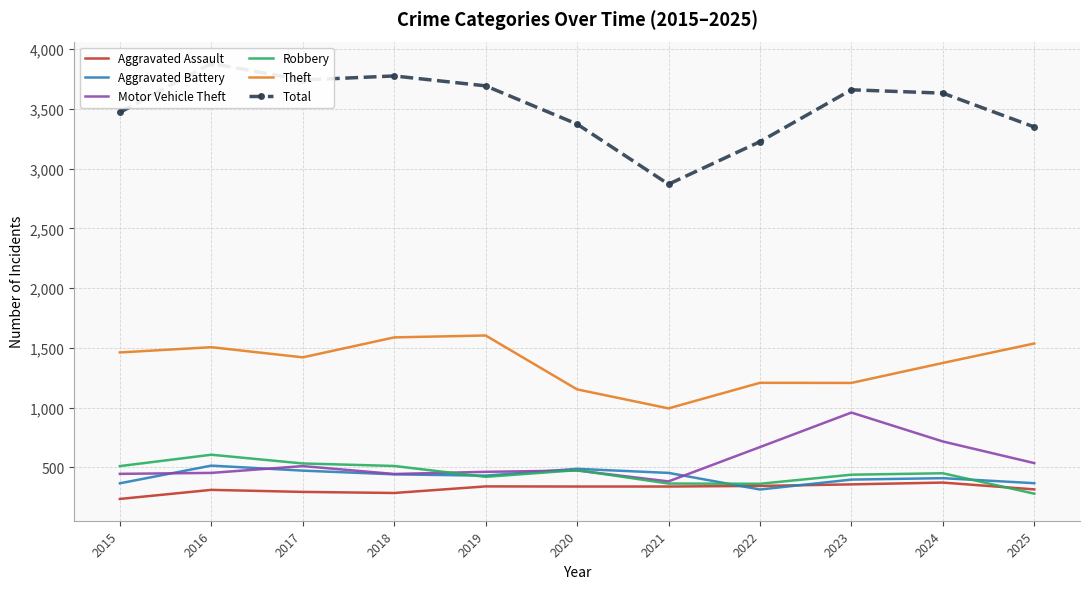

At which category does Total reach its first local peak?

2016